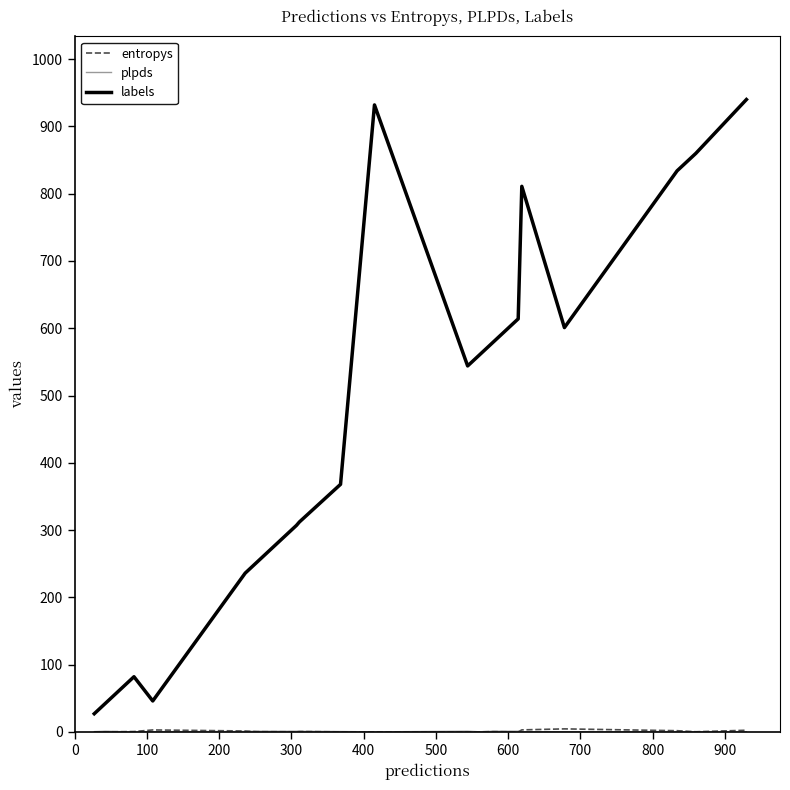

Does the chart have visible grid lines?

No